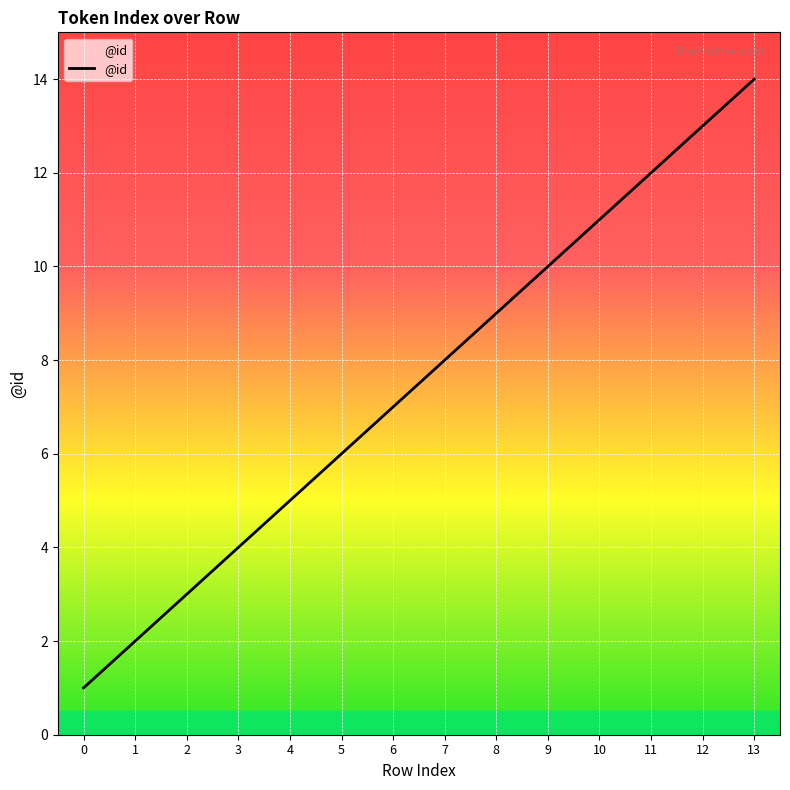

Reading left to right, what are all the values shown in this chart?

1	2	3	4	5	6	7	8	9	10	11	12	13	14